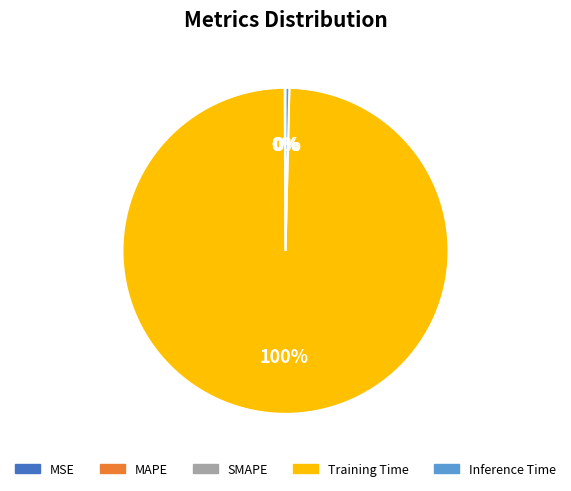

True or false: Inference Time accounts for 0% of the total.

True